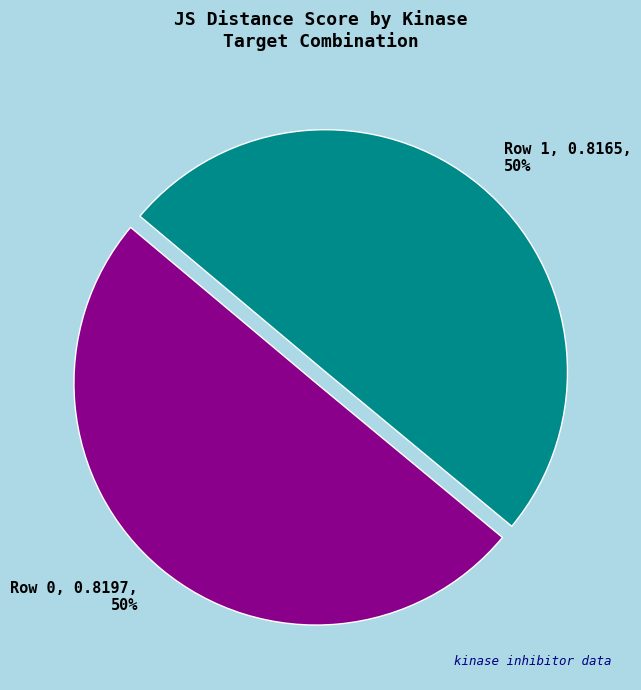

How many segments does this pie chart have?

2